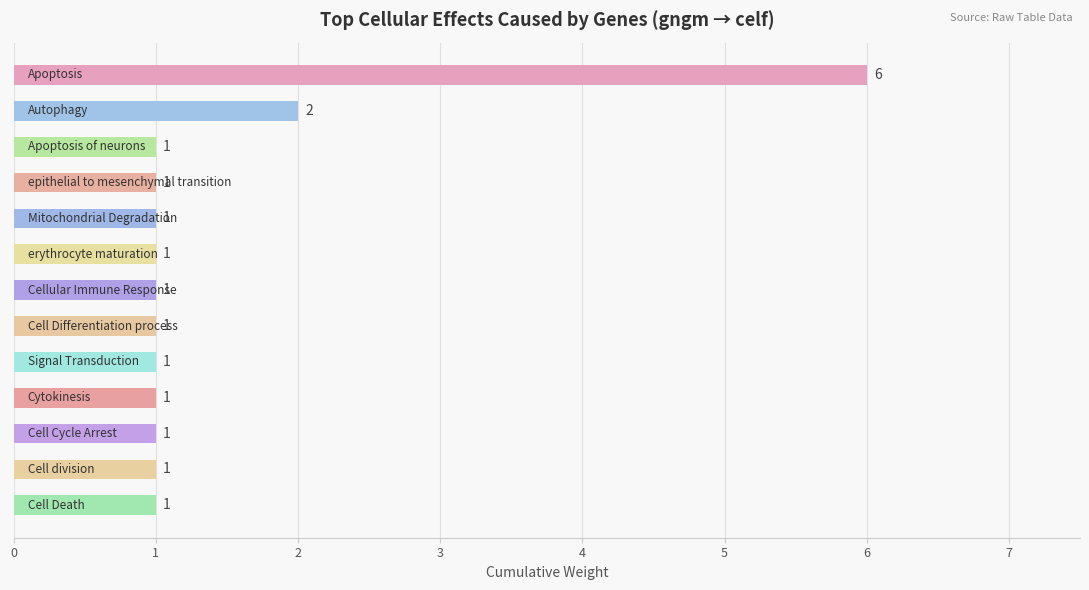

How many distinct data groups are displayed?

1